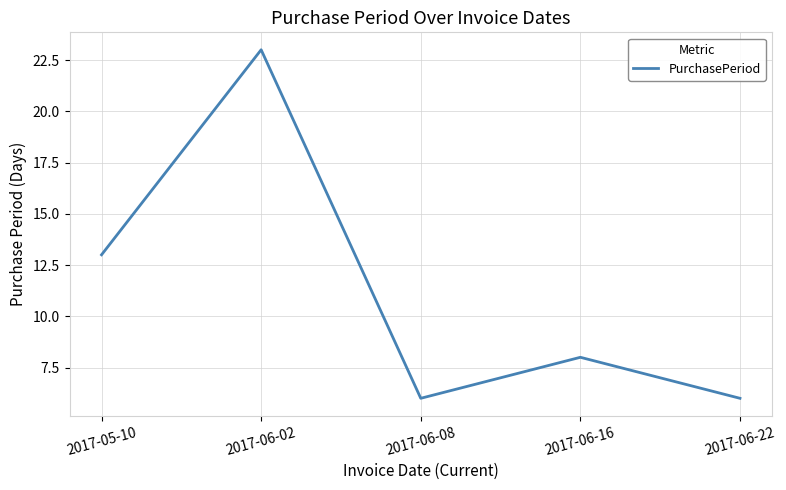

Between 2017-06-02 and 2017-06-22, which is larger?

2017-06-02